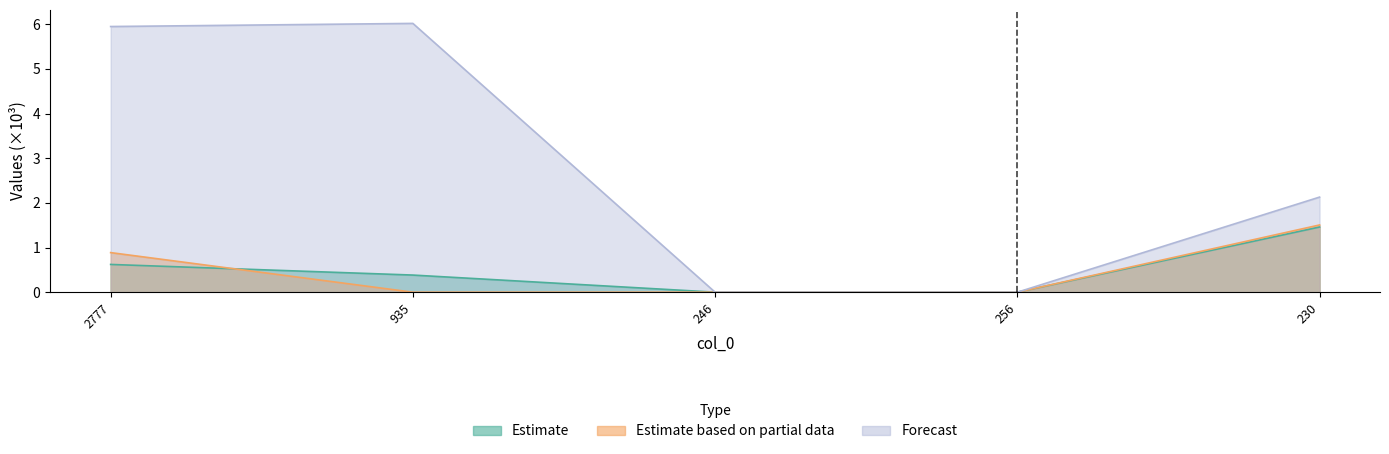

True or false: col_2 has more than 1 points higher than both neighbors.

False